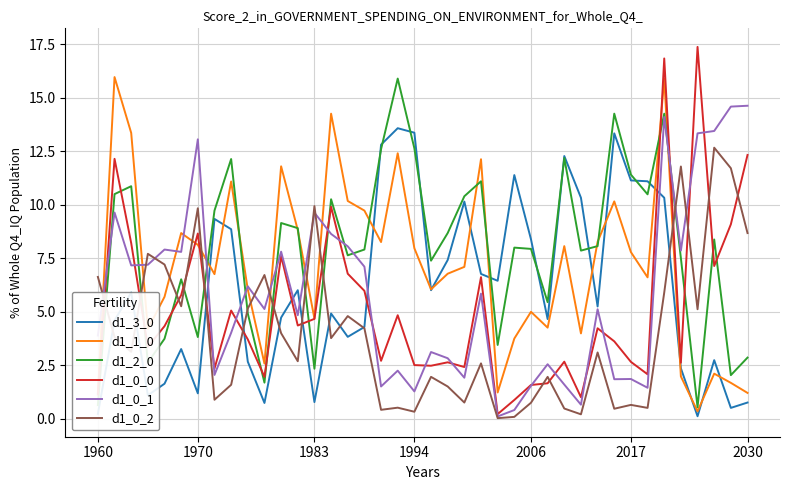

What is the minimum value for d1_1_0?

0.4